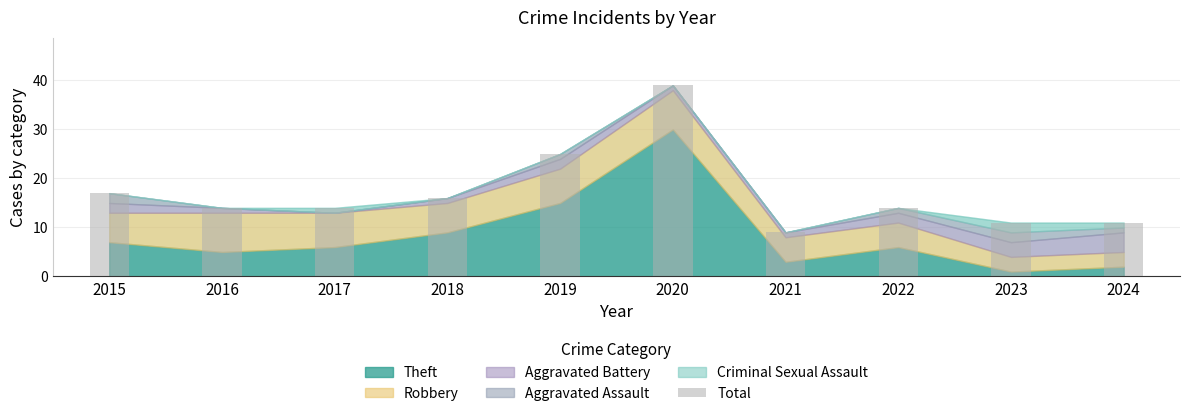

True or false: the data shows 14 at 2022.

True